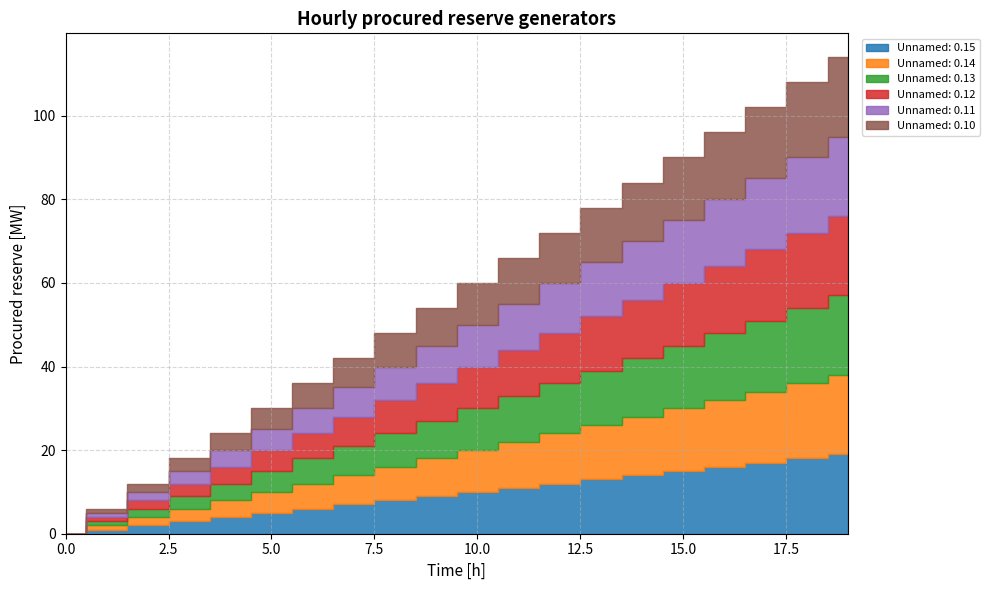

Is it true that Unnamed: 0.10 equals 4 at 12?

False